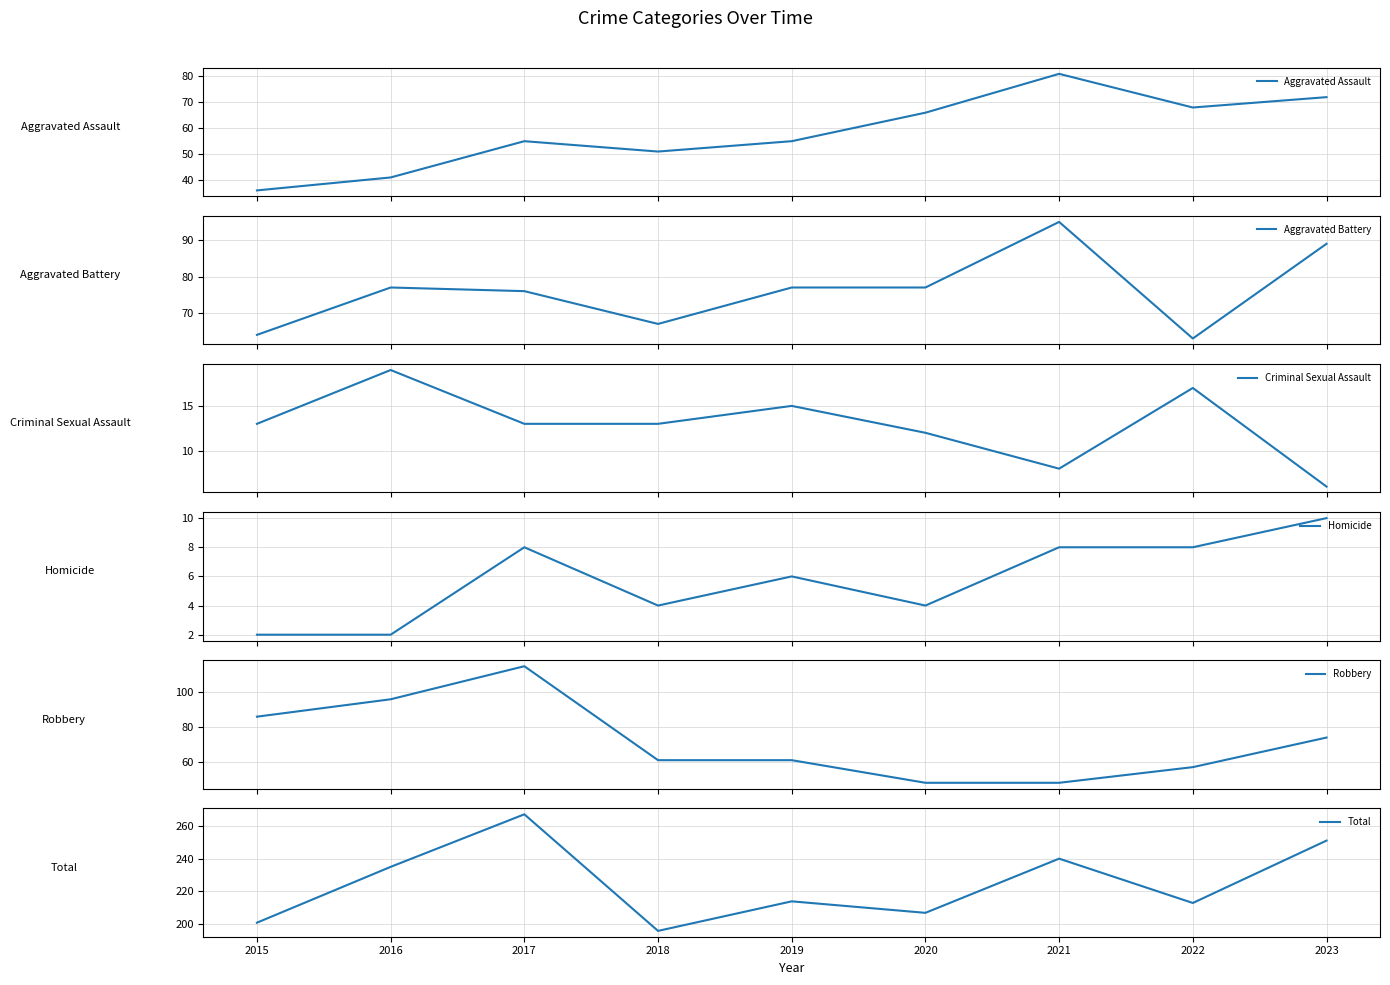

What is the value of the Robbery point at the 4th from the left?

61